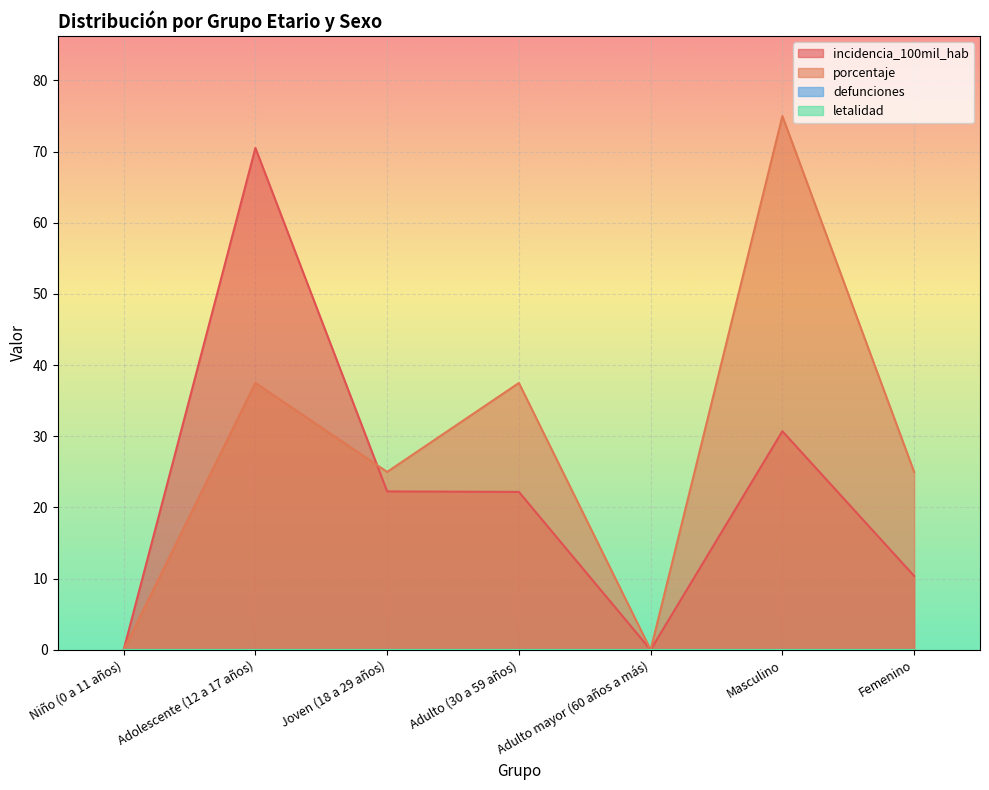

How many values in the incidencia_100mil_hab series are below 22?

3